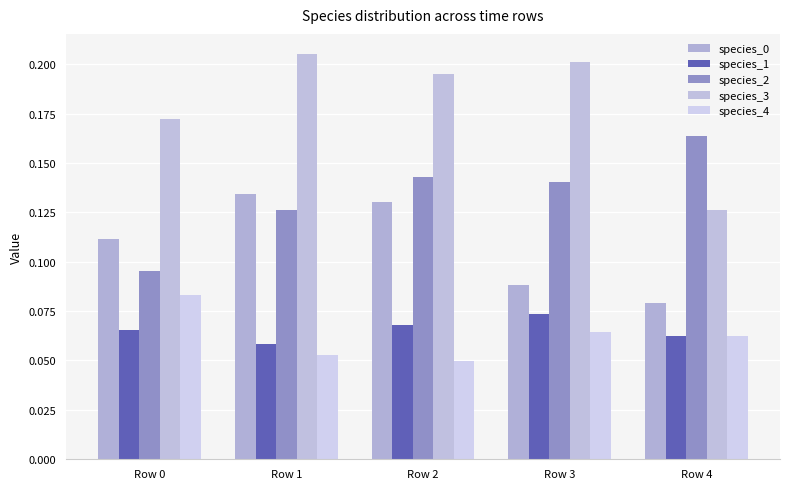

The species_4 series shows 0.0 at Row 2. True or false?

False